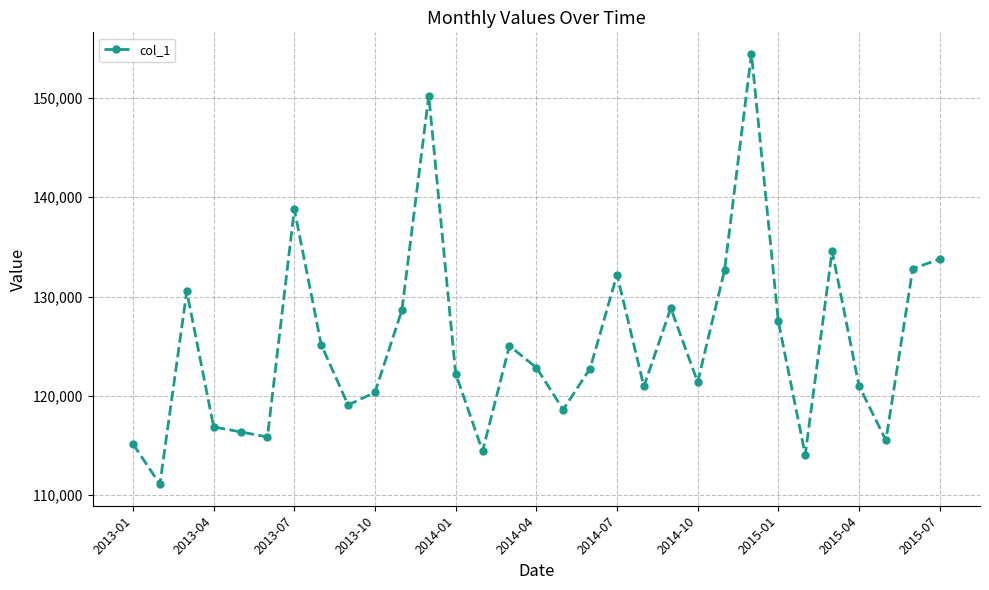

What is the smallest value displayed?

111114